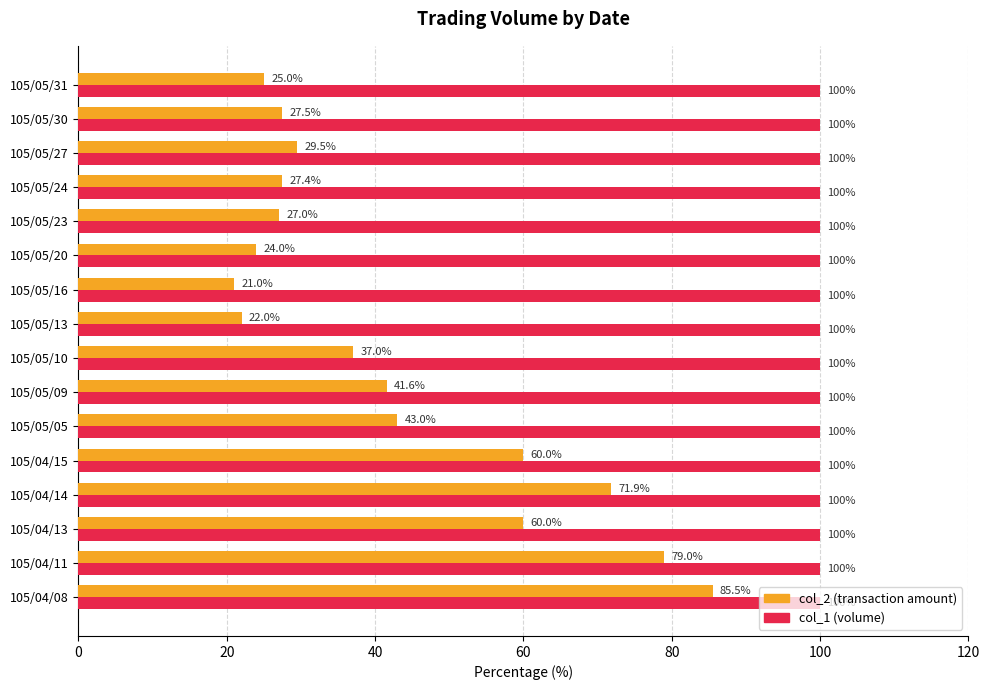

What is the spread (max minus min) of values at 105/05/16?

79.0